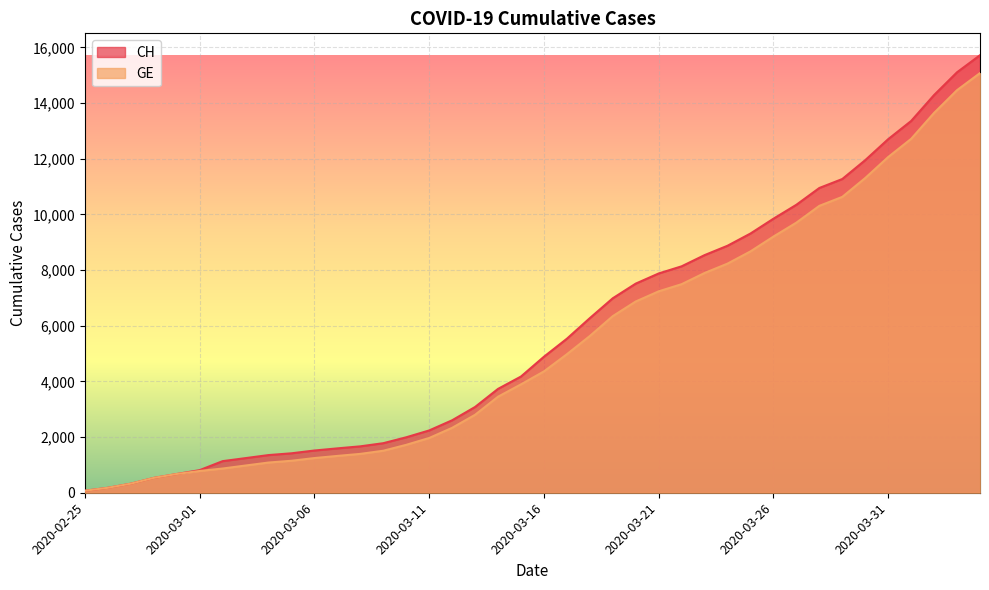

What is the average value of the CH series?

5790